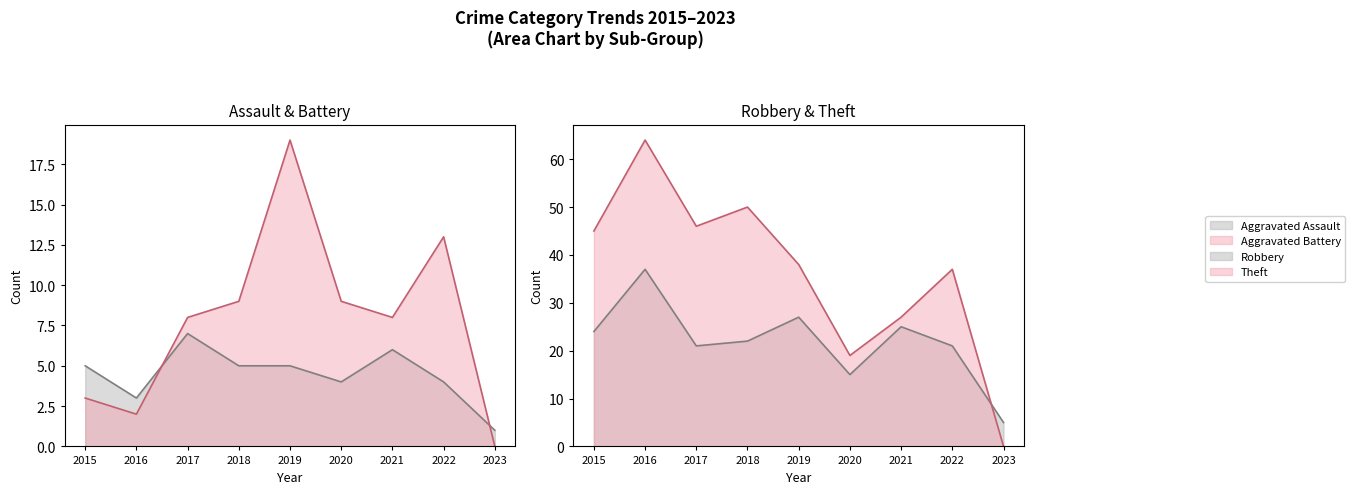

True or false: Theft and Aggravated Battery intersect in this chart.

False